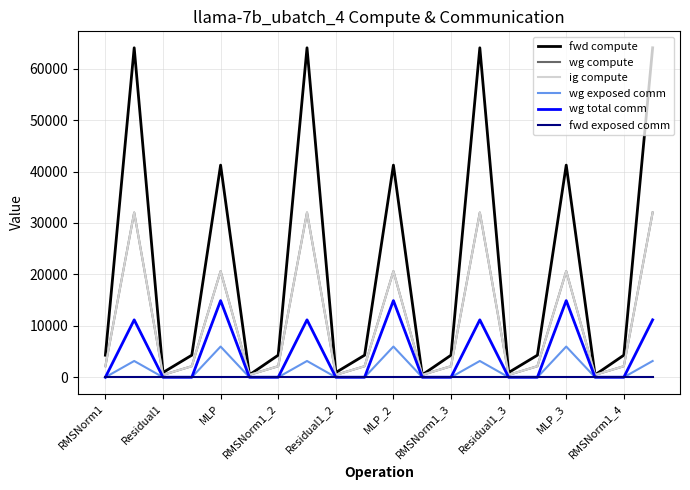

What is the minimum value for fwd compute?

458.8